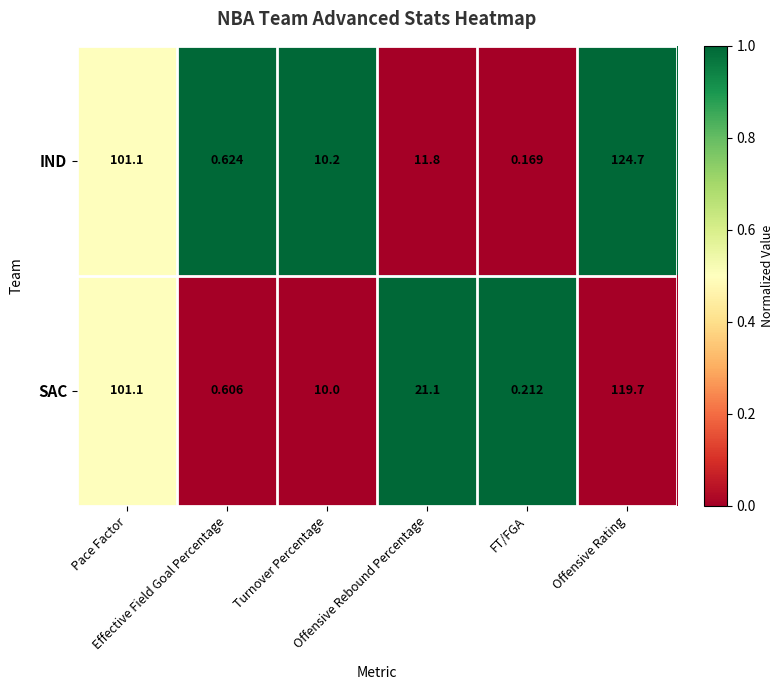

Rank the series by their maximum value, from lowest to highest.

SAC, IND